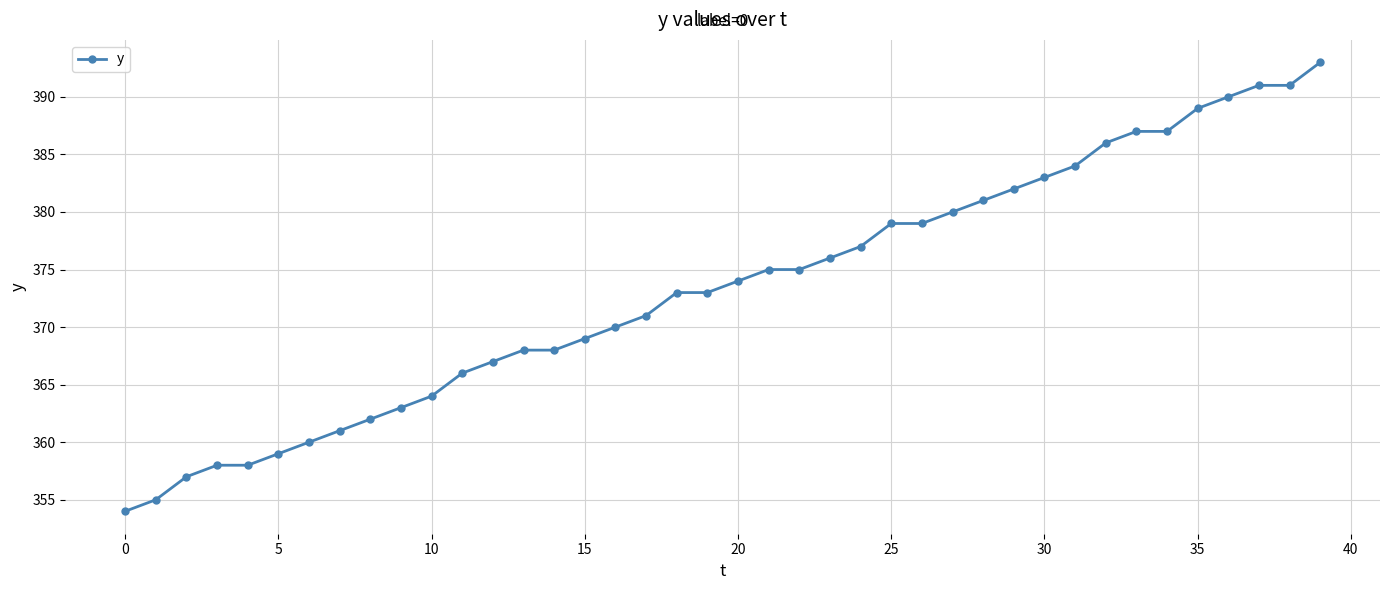

What is the difference between the maximum and minimum values?

39